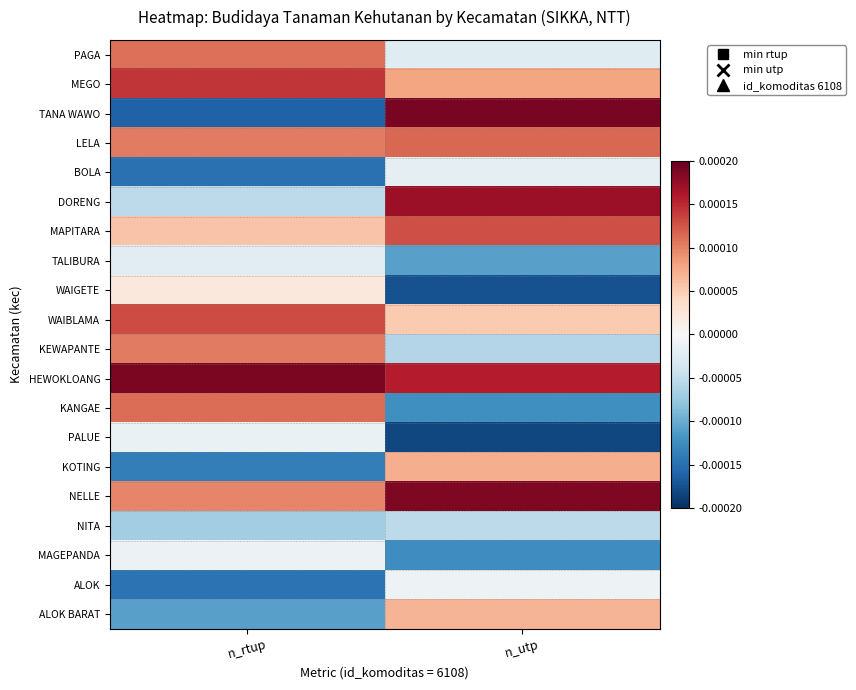

Rank the series by their maximum value, from highest to lowest.

TANA WAWO, HEWOKLOANG, NELLE, DORENG, MEGO, WAIBLAMA, MAPITARA, LELA, KANGAE, PAGA, KEWAPANTE, KOTING, ALOK BARAT, WAIGETE, ALOK, MAGEPANDA, PALUE, BOLA, TALIBURA, NITA